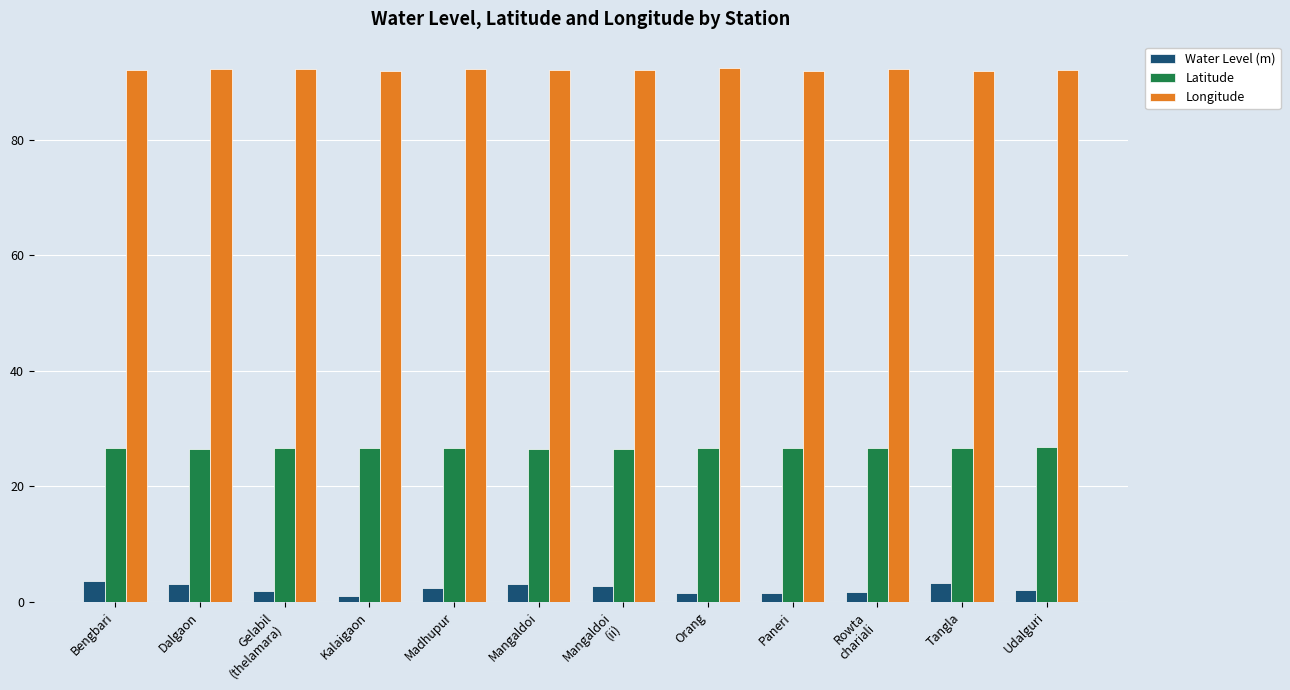

True or false: Longitude has a value of 138.1 at Paneri.

False